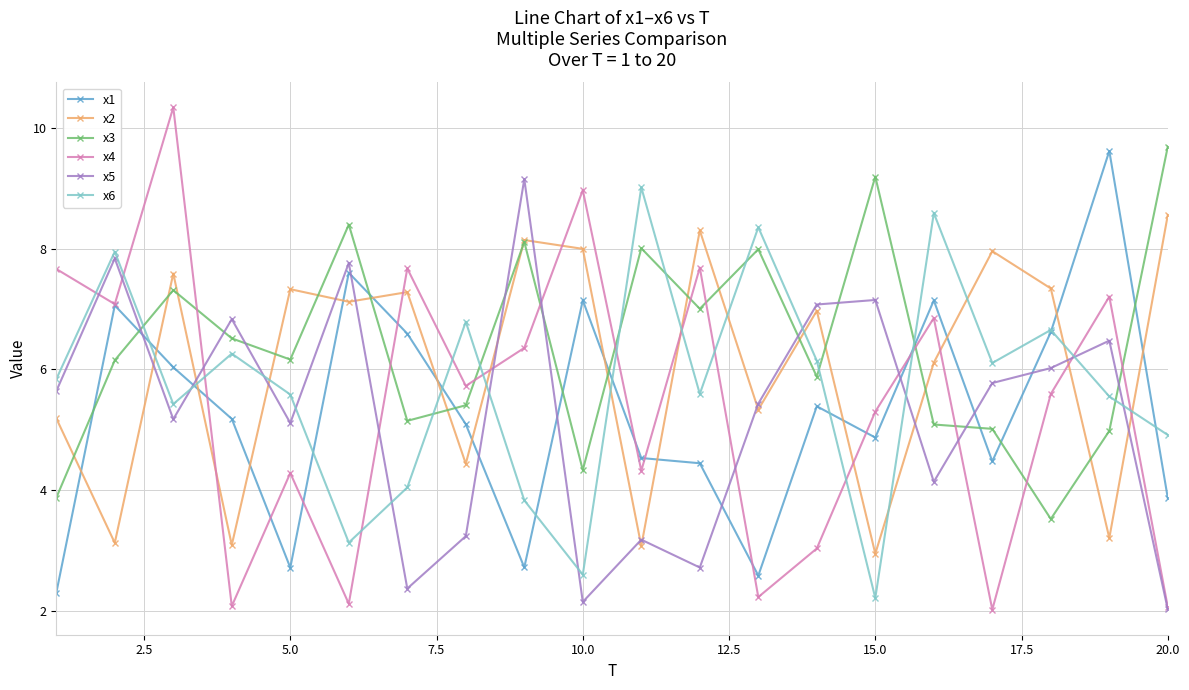

Which series ends up on top after the final intersection of x1 and x4?

x1